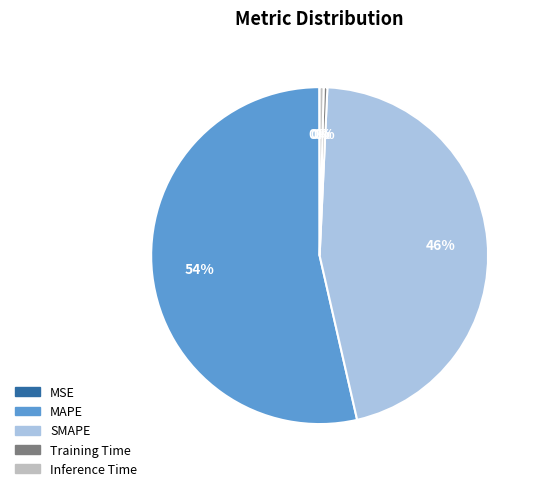

Do Training Time and SMAPE together represent more than half of the pie?

No